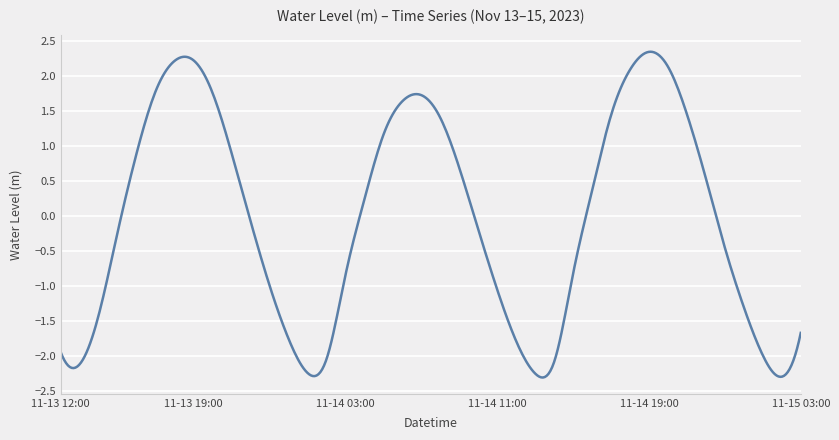

What is the greatest value displayed?

2.3